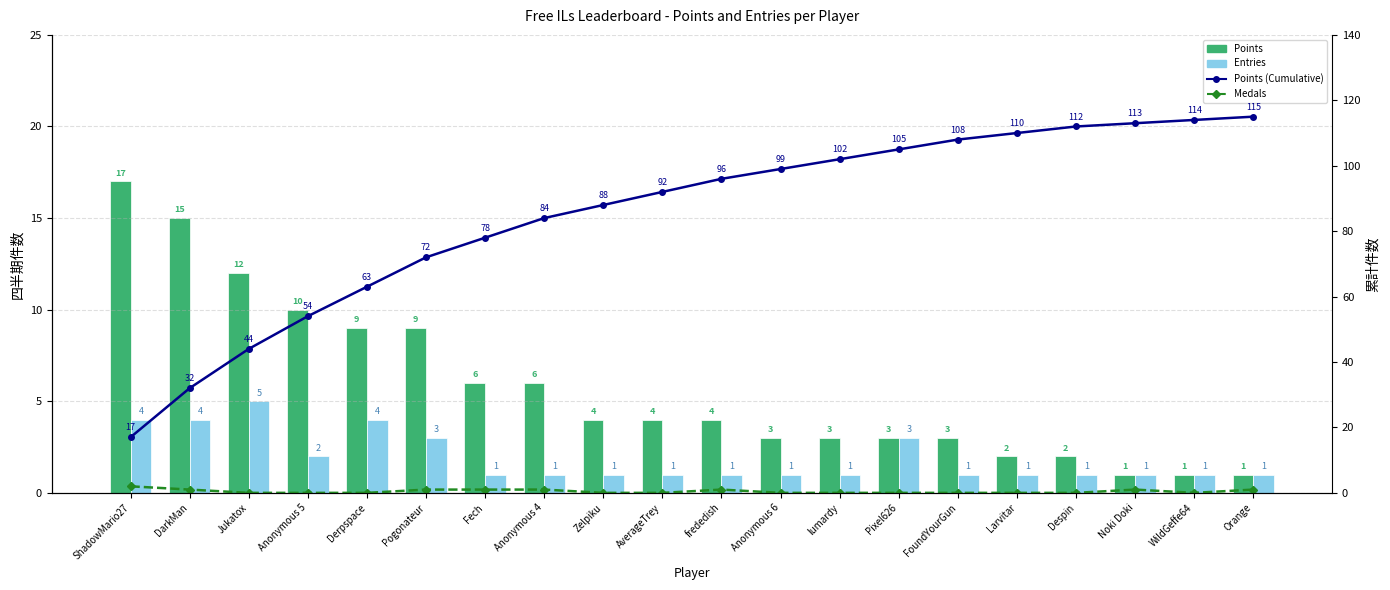

The Points series shows 9 at Derpspace. True or false?

True